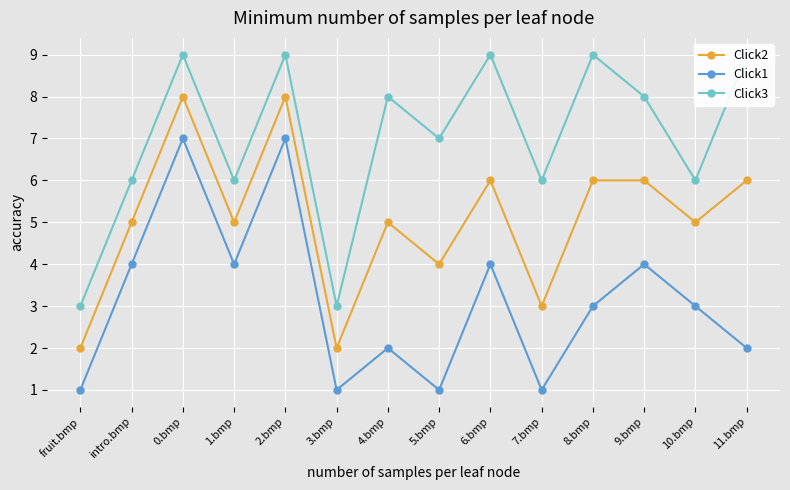

At which category does Click1 reach its first local valley?

1.bmp